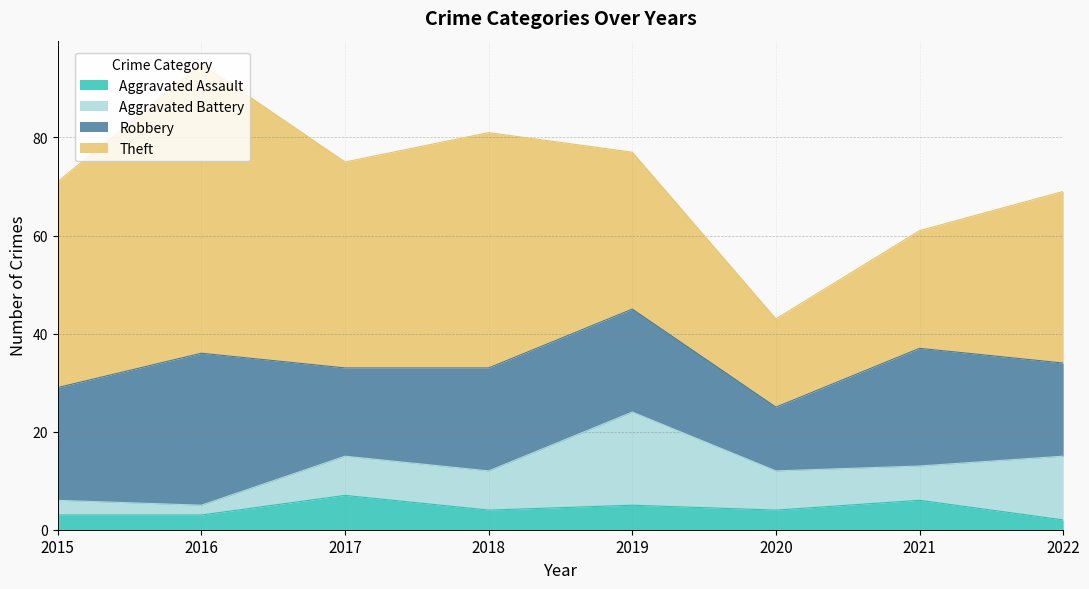

What is the total value across all series at 2018?

81